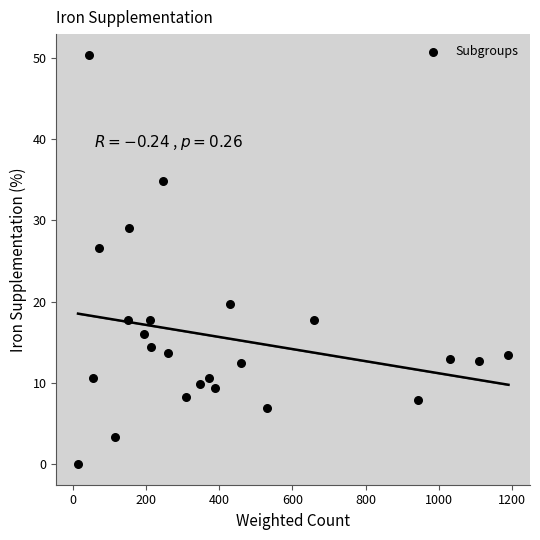

What is the range of Y values (max minus min)?

50.4